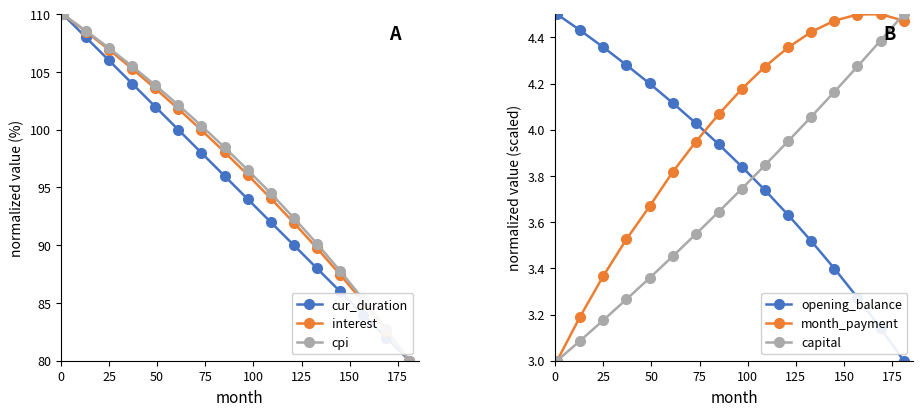

True or false: cur_duration has more than 2 interior local peaks.

False